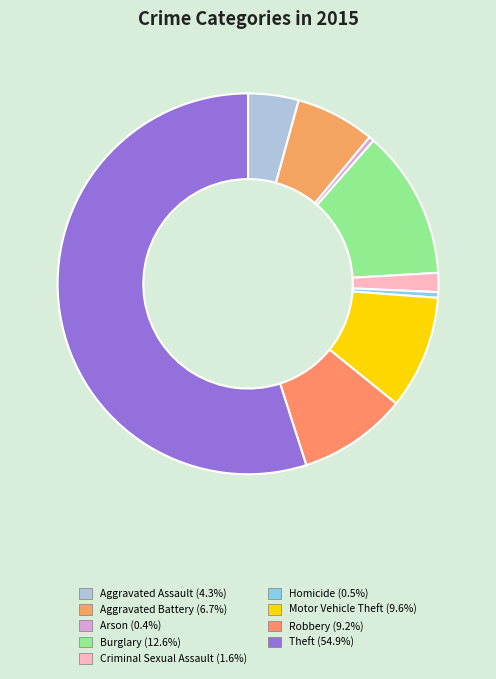

Which slice is the largest?

Theft